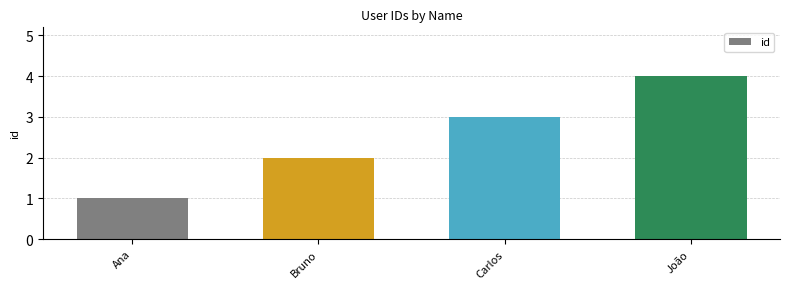

Rank the categories by value from lowest to highest.

Ana, Bruno, Carlos, João